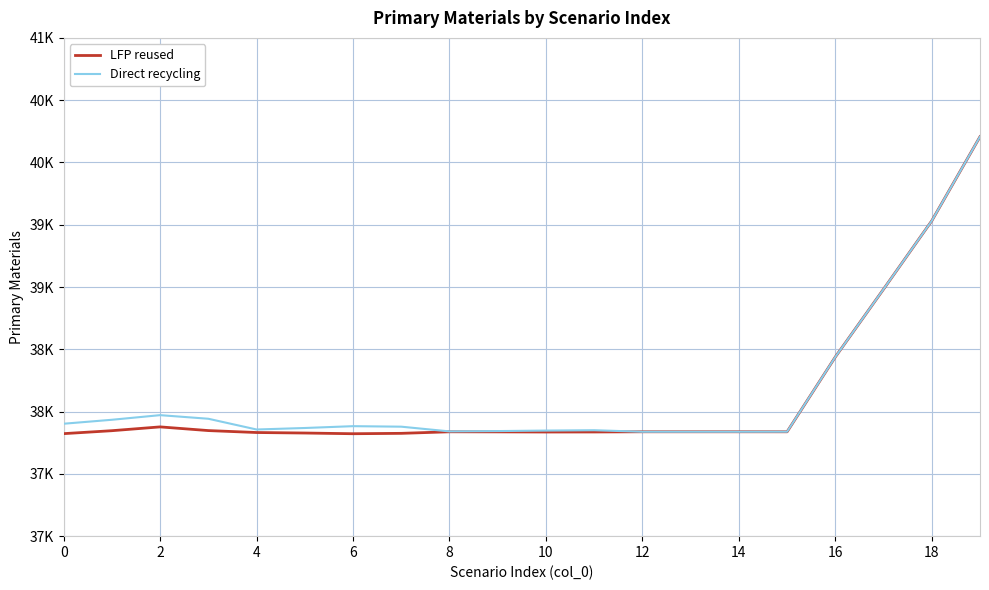

What are all the series names shown in the legend?

LFP reused, Direct recycling